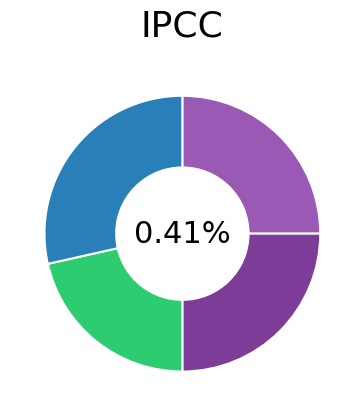

To the nearest percent, what is the difference between the largest and smallest slice percentages?

7%